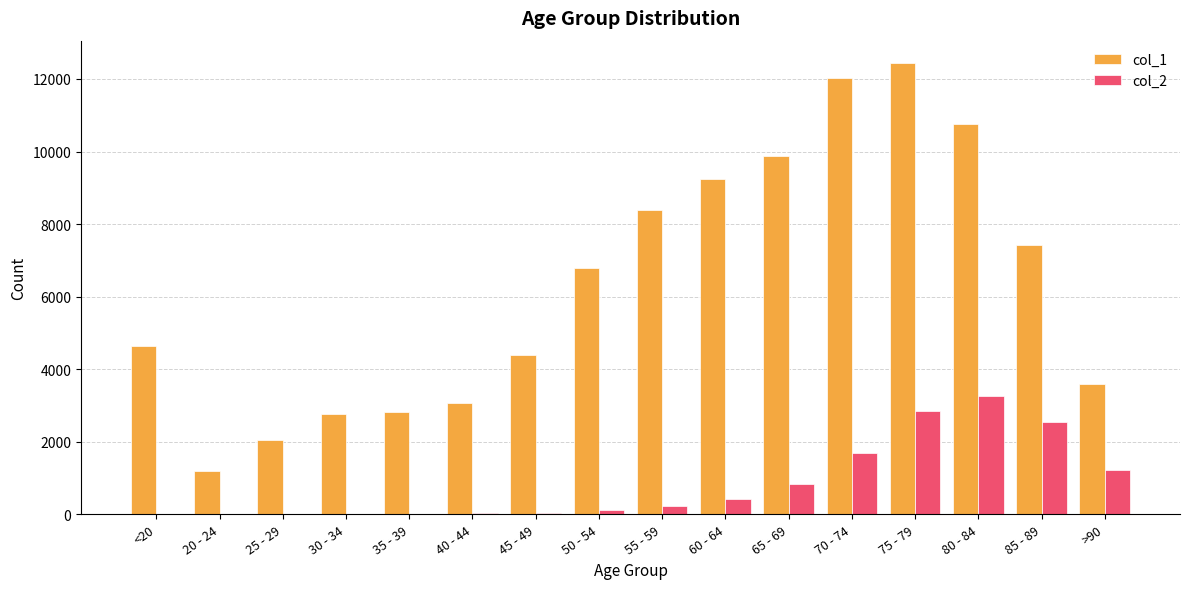

True or false: col_2 has a value of 1690 at 70 - 74.

True